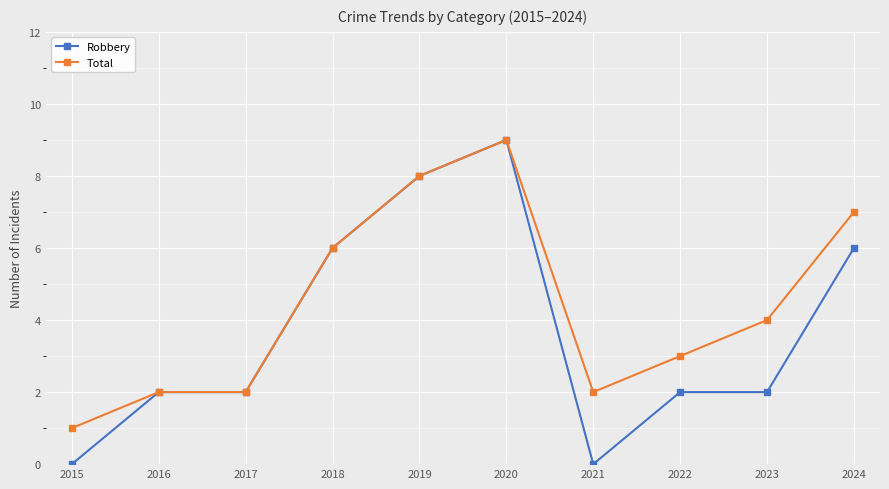

Is this an area chart (filled region under the line)?

No